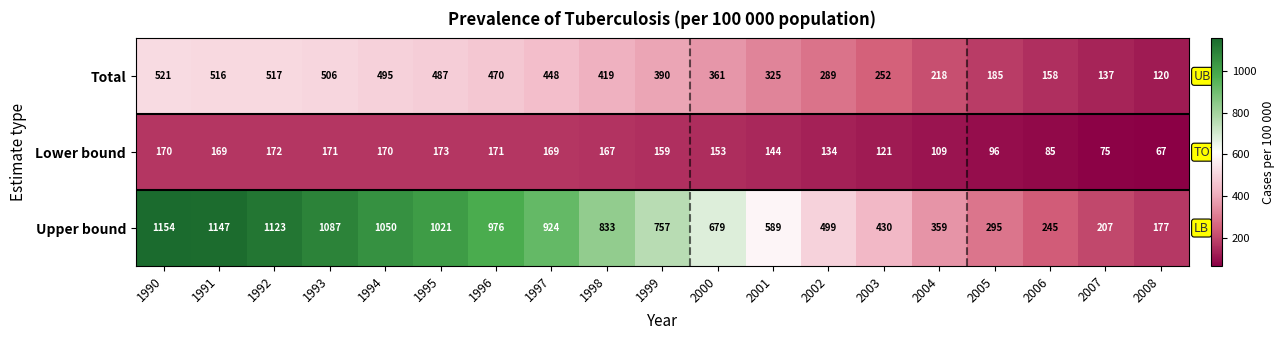

How many distinct data groups are displayed?

3